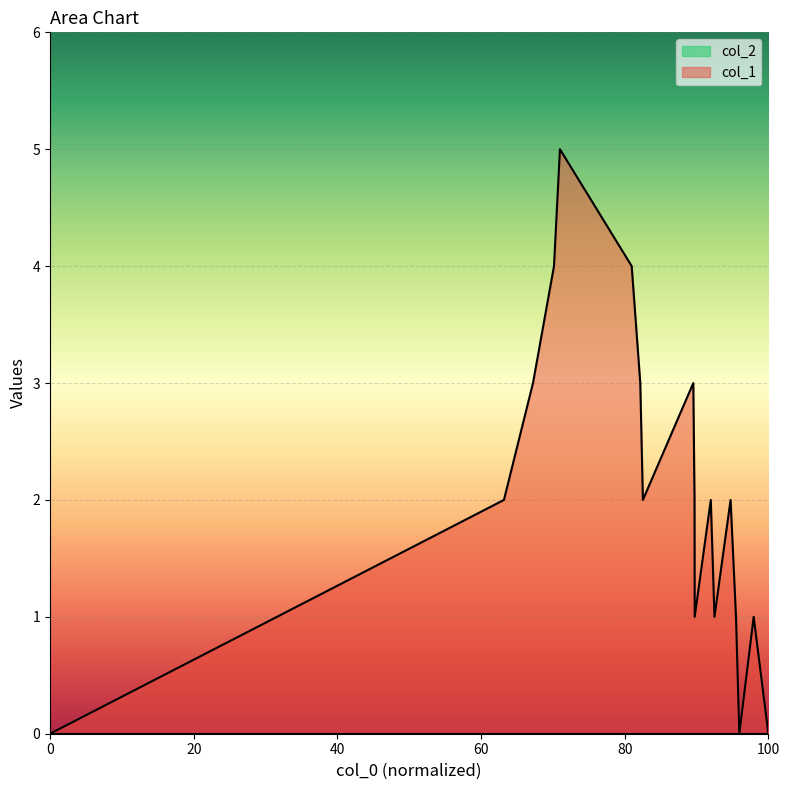

Where is the data nearest to the value 2?

1562084635